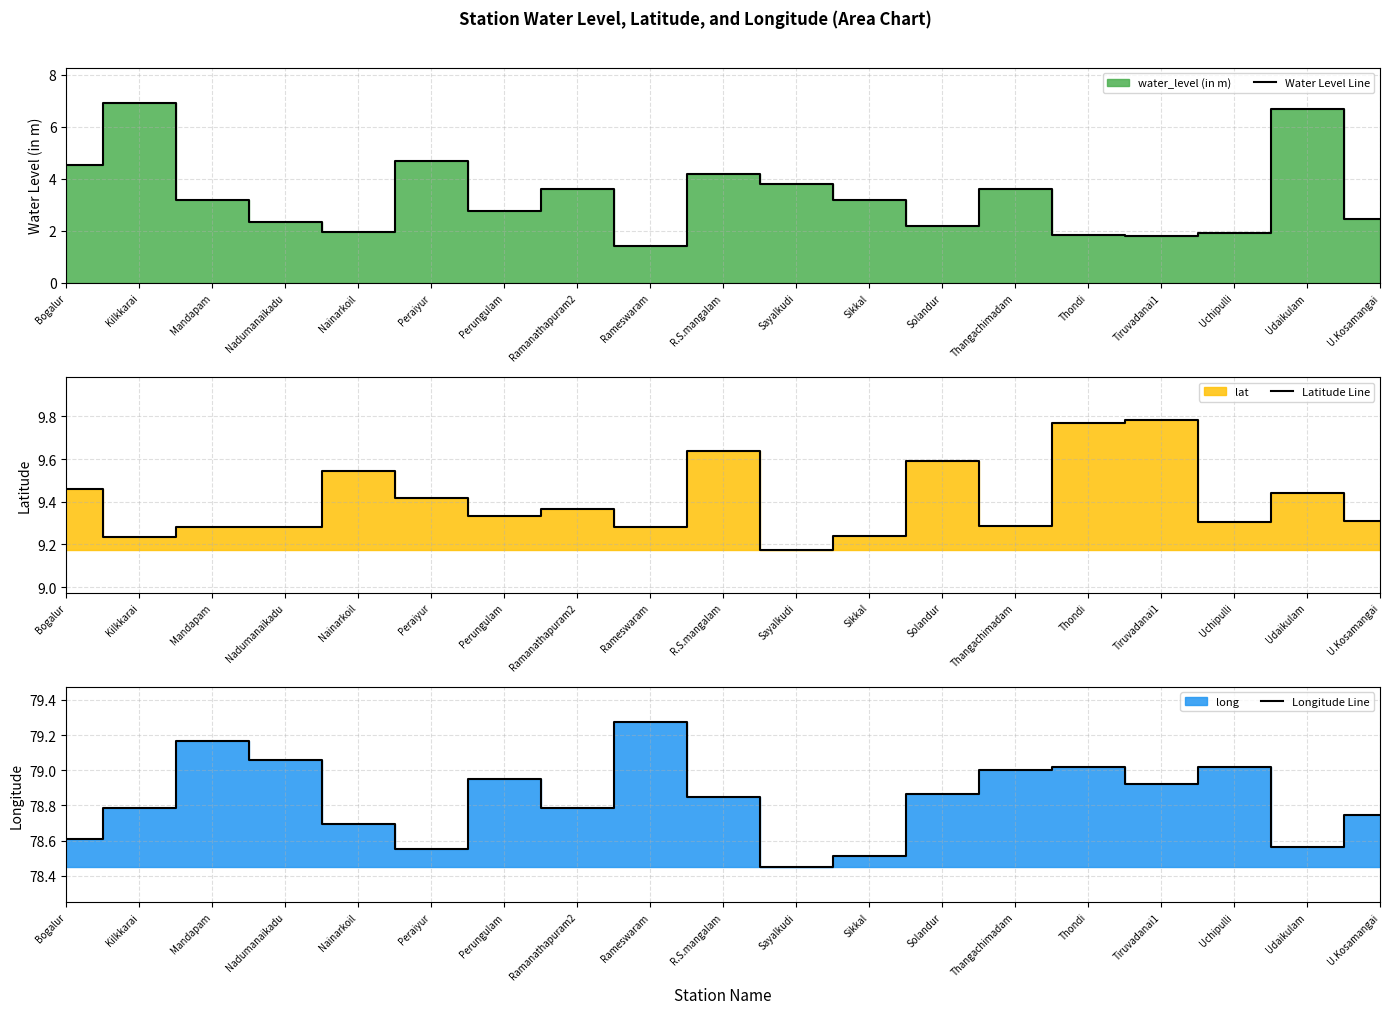

Which series has the largest total across all categories?

Longitude Line